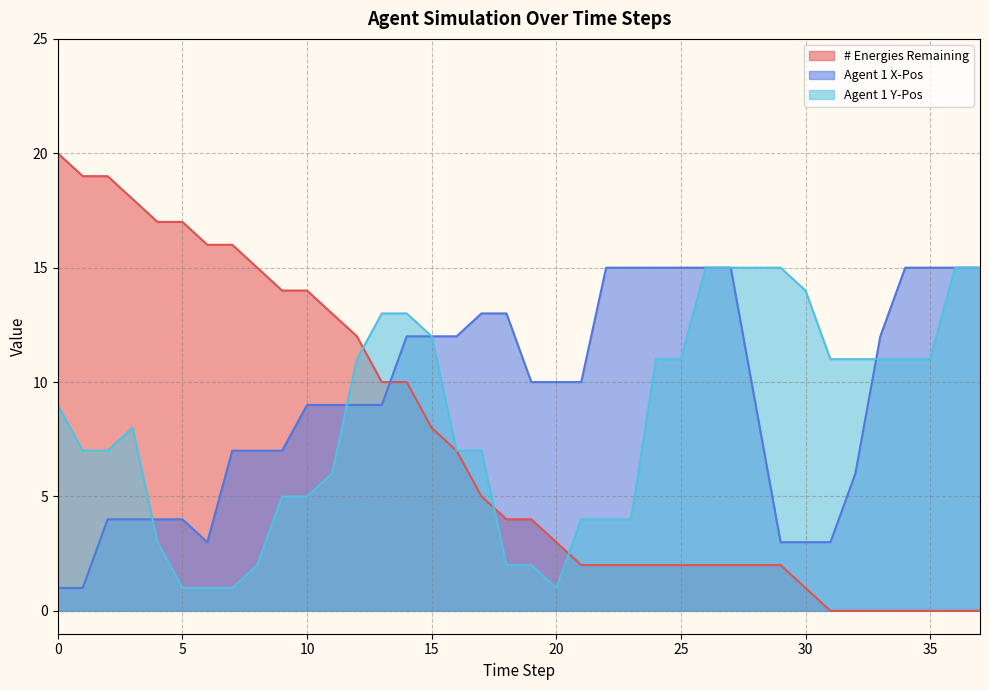

Between which two adjacent categories do Agent 1 Y-Pos and Agent 1 X-Pos first intersect?

3 and 4